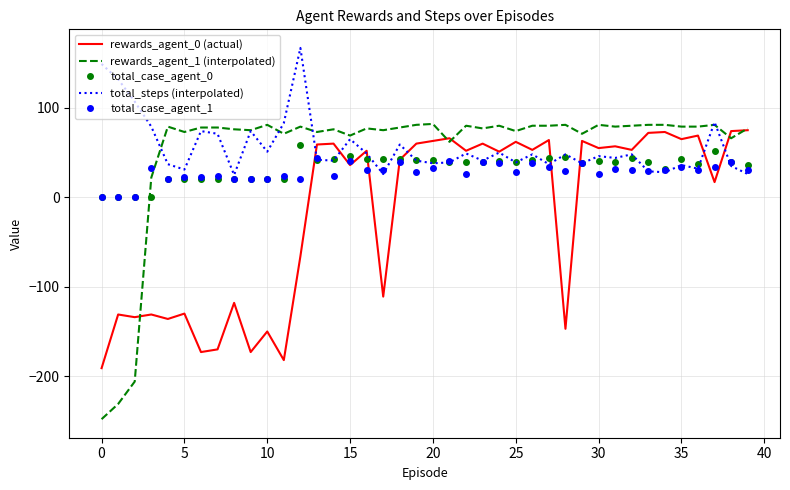

Which series has the largest range (max minus min)?

rewards_agent_1 (interpolated)